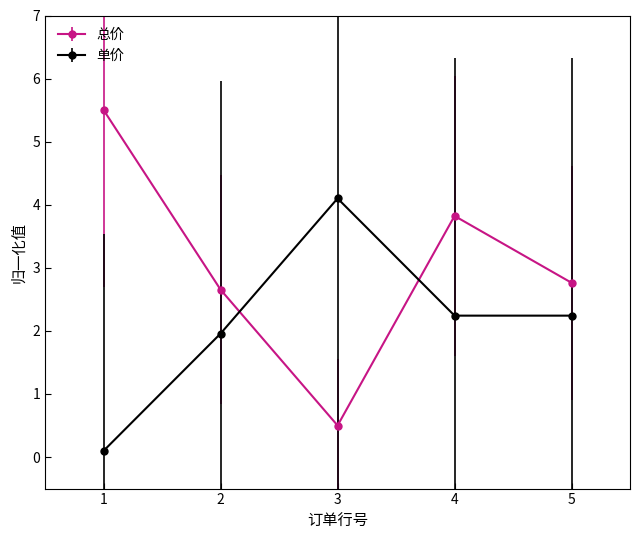

At which category is the sum across all series the highest?

4